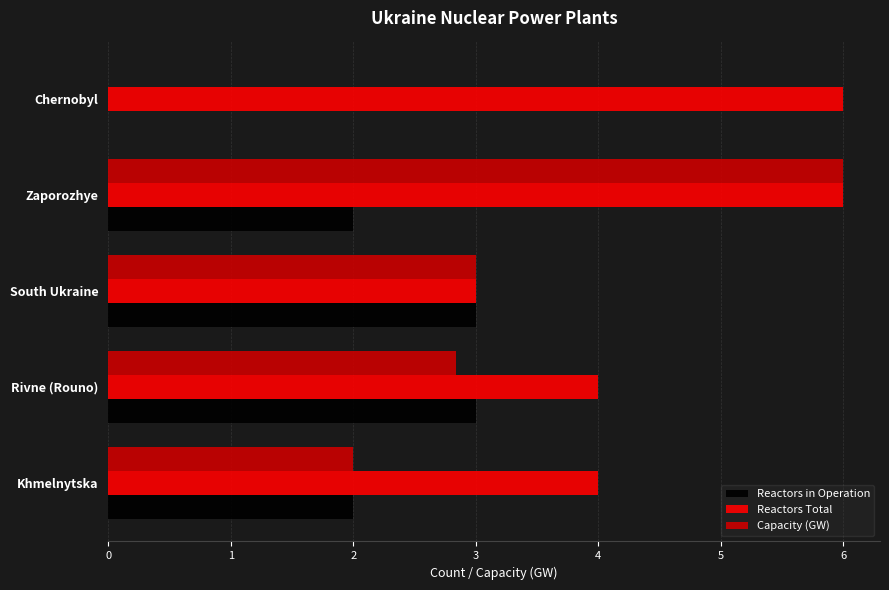

Where is Capacity (GW) nearest to the value 3?

South Ukraine